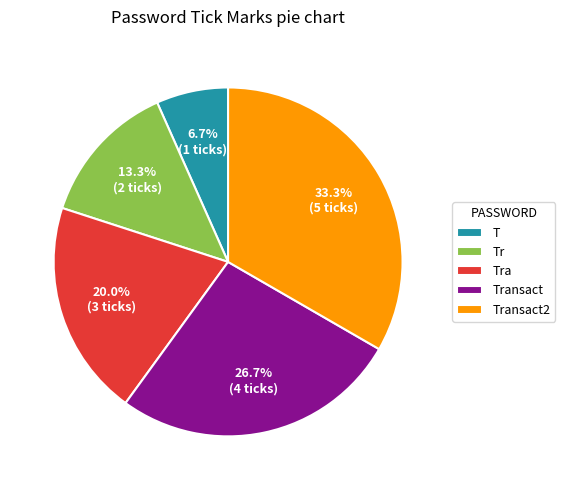

Which slice is the smallest?

T